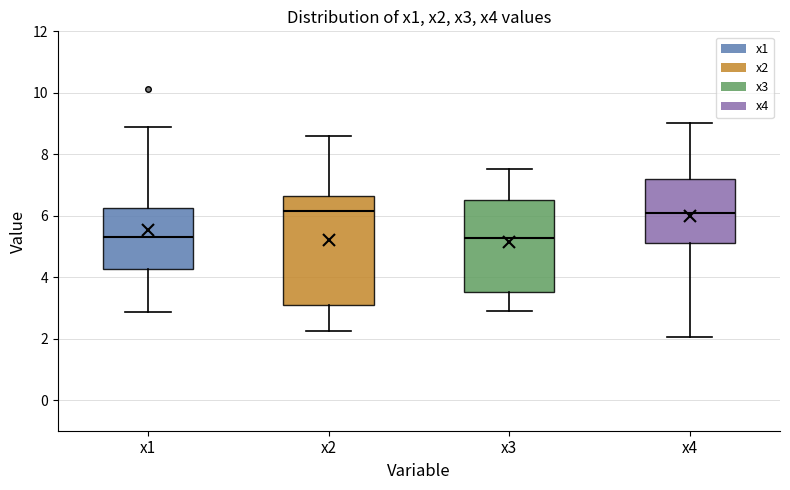

Where does the lower whisker of the box for x1 end on the y-axis? The values are not printed on the chart, so give them approximately, as read against the axis.

2.8